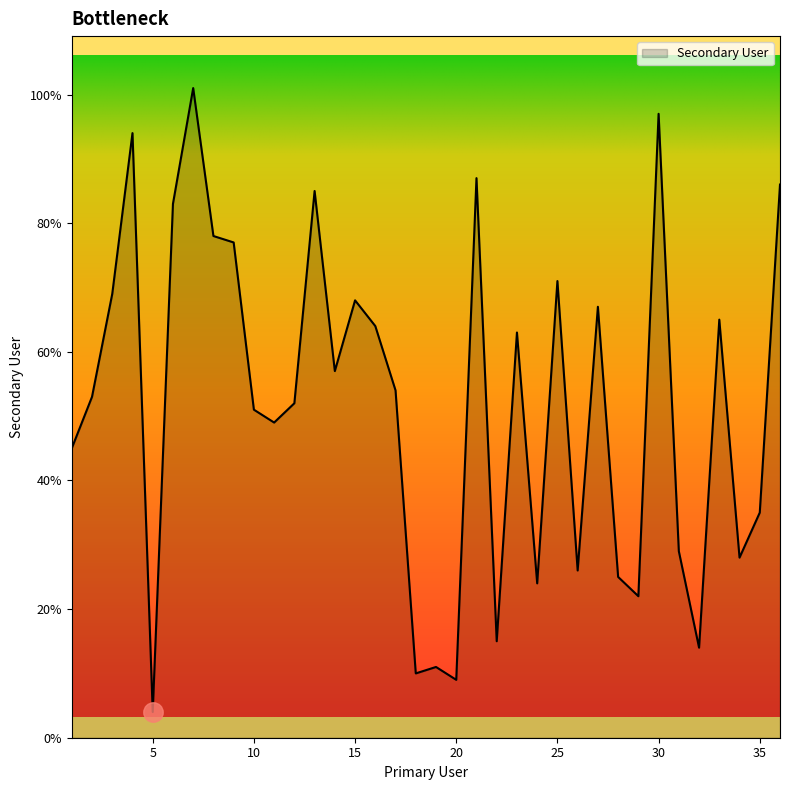

True or false: the data has more than 2 interior local peaks.

True